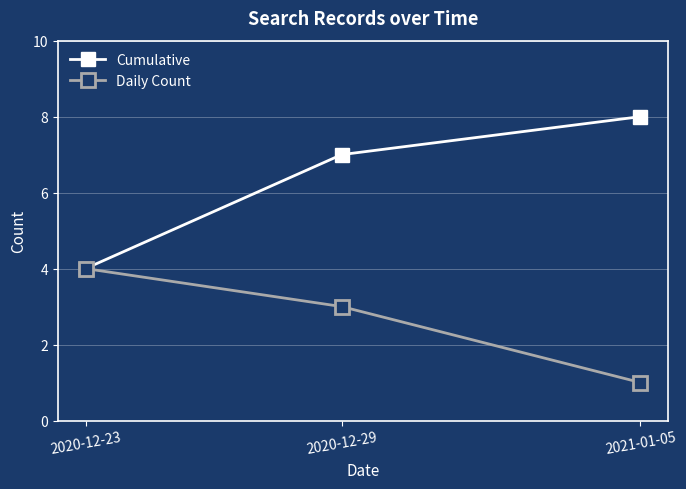

What is the greatest value displayed?

8